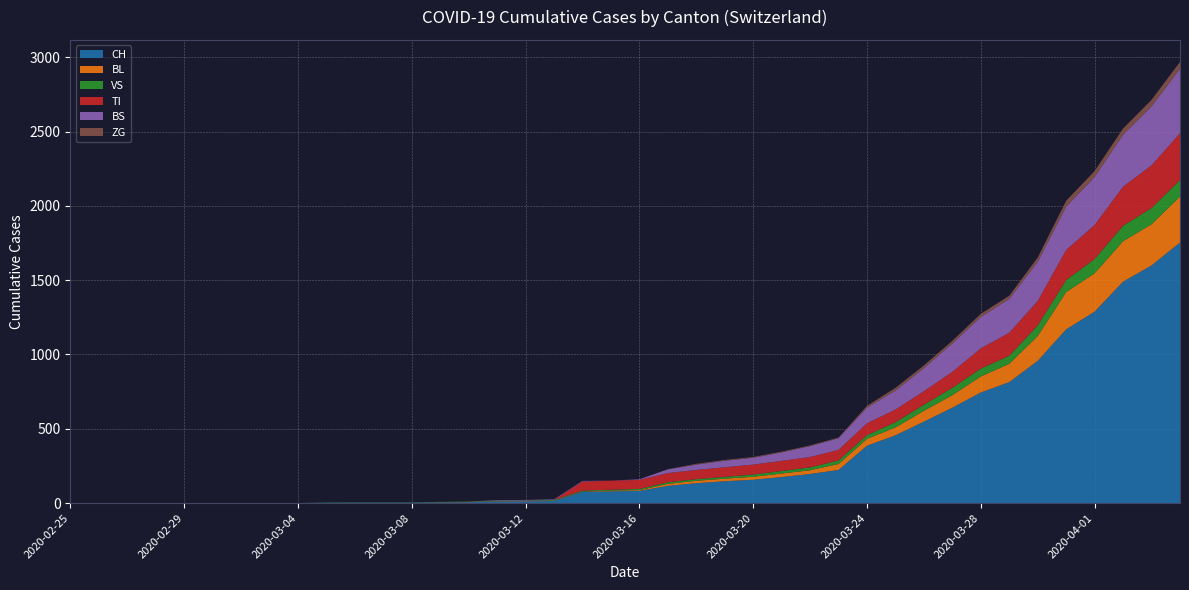

Reading right to left, extract all data points from this chart.

CH: 2020-04-04=1753	2020-04-03=1599	2020-04-02=1490	2020-04-01=1288	2020-03-31=1169	2020-03-30=957	2020-03-29=814	2020-03-28=744	2020-03-27=642	2020-03-26=548	2020-03-25=456	2020-03-24=386	2020-03-23=223	2020-03-22=196	2020-03-21=175	2020-03-20=157	2020-03-19=147	2020-03-18=134	2020-03-17=116	2020-03-16=82	2020-03-15=79	2020-03-14=76	2020-03-13=14	2020-03-12=12	2020-03-11=11	2020-03-10=6	2020-03-09=5	2020-03-08=3	2020-03-07=3	2020-03-06=3	2020-03-05=2	2020-03-04=0	2020-03-03=0	2020-03-02=0	2020-03-01=0	2020-02-29=0	2020-02-28=0	2020-02-27=0	2020-02-26=0	2020-02-25=0
BL: 2020-04-04=309	2020-04-03=277	2020-04-02=272	2020-04-01=258	2020-03-31=251	2020-03-30=167	2020-03-29=123	2020-03-28=108	2020-03-27=84	2020-03-26=73	2020-03-25=53	2020-03-24=46	2020-03-23=40	2020-03-22=25	2020-03-21=24	2020-03-20=20	2020-03-19=17	2020-03-18=16	2020-03-17=13	2020-03-16=5	2020-03-15=5	2020-03-14=2	2020-03-13=2	2020-03-12=2	2020-03-11=2	2020-03-10=2	2020-03-09=1	2020-03-08=0	2020-03-07=0	2020-03-06=0	2020-03-05=0	2020-03-04=0	2020-03-03=0	2020-03-02=0	2020-03-01=0	2020-02-29=0	2020-02-28=0	2020-02-27=0	2020-02-26=0	2020-02-25=0
VS: 2020-04-04=112	2020-04-03=109	2020-04-02=104	2020-04-01=96	2020-03-31=81	2020-03-30=71	2020-03-29=54	2020-03-28=53	2020-03-27=50	2020-03-26=41	2020-03-25=35	2020-03-24=25	2020-03-23=24	2020-03-22=19	2020-03-21=17	2020-03-20=15	2020-03-19=12	2020-03-18=11	2020-03-17=11	2020-03-16=8	2020-03-15=6	2020-03-14=6	2020-03-13=5	2020-03-12=3	2020-03-11=3	2020-03-10=2	2020-03-09=2	2020-03-08=2	2020-03-07=2	2020-03-06=2	2020-03-05=2	2020-03-04=0	2020-03-03=0	2020-03-02=0	2020-03-01=0	2020-02-29=0	2020-02-28=0	2020-02-27=0	2020-02-26=0	2020-02-25=0
TI: 2020-04-04=314	2020-04-03=287	2020-04-02=263	2020-04-01=229	2020-03-31=202	2020-03-30=165	2020-03-29=155	2020-03-28=136	2020-03-27=107	2020-03-26=91	2020-03-25=85	2020-03-24=80	2020-03-23=71	2020-03-22=70	2020-03-21=68	2020-03-20=67	2020-03-19=65	2020-03-18=62	2020-03-17=62	2020-03-16=61	2020-03-15=61	2020-03-14=61	2020-03-13=0	2020-03-12=0	2020-03-11=0	2020-03-10=0	2020-03-09=0	2020-03-08=0	2020-03-07=0	2020-03-06=0	2020-03-05=0	2020-03-04=0	2020-03-03=0	2020-03-02=0	2020-03-01=0	2020-02-29=0	2020-02-28=0	2020-02-27=0	2020-02-26=0	2020-02-25=0
BS: 2020-04-04=434	2020-04-03=397	2020-04-02=350	2020-04-01=323	2020-03-31=292	2020-03-30=263	2020-03-29=228	2020-03-28=211	2020-03-27=191	2020-03-26=155	2020-03-25=128	2020-03-24=105	2020-03-23=78	2020-03-22=73	2020-03-21=57	2020-03-20=46	2020-03-19=44	2020-03-18=36	2020-03-17=25	2020-03-16=4	2020-03-15=0	2020-03-14=4	2020-03-13=4	2020-03-12=4	2020-03-11=4	2020-03-10=0	2020-03-09=0	2020-03-08=0	2020-03-07=0	2020-03-06=0	2020-03-05=0	2020-03-04=0	2020-03-03=0	2020-03-02=0	2020-03-01=0	2020-02-29=0	2020-02-28=0	2020-02-27=0	2020-02-26=0	2020-02-25=0
ZG: 2020-04-04=46	2020-04-03=44	2020-04-02=41	2020-04-01=40	2020-03-31=39	2020-03-30=29	2020-03-29=21	2020-03-28=21	2020-03-27=18	2020-03-26=18	2020-03-25=18	2020-03-24=12	2020-03-23=5	2020-03-22=5	2020-03-21=5	2020-03-20=5	2020-03-19=5	2020-03-18=5	2020-03-17=1	2020-03-16=0	2020-03-15=0	2020-03-14=0	2020-03-13=0	2020-03-12=0	2020-03-11=0	2020-03-10=0	2020-03-09=0	2020-03-08=0	2020-03-07=0	2020-03-06=0	2020-03-05=0	2020-03-04=0	2020-03-03=0	2020-03-02=0	2020-03-01=0	2020-02-29=0	2020-02-28=0	2020-02-27=0	2020-02-26=0	2020-02-25=0